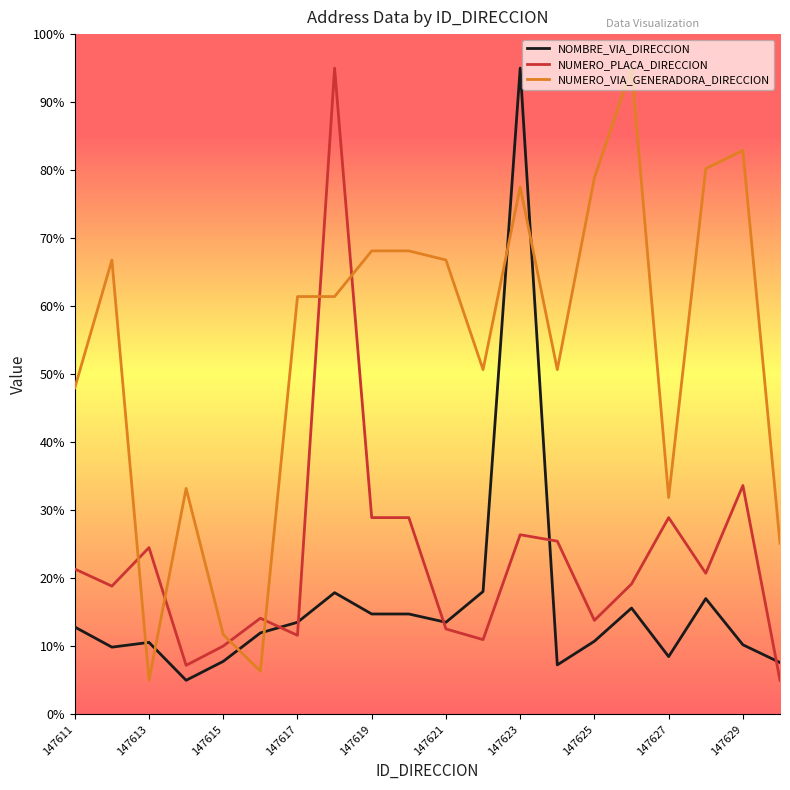

What is the highest value of the NOMBRE_VIA_DIRECCION series?

95.0